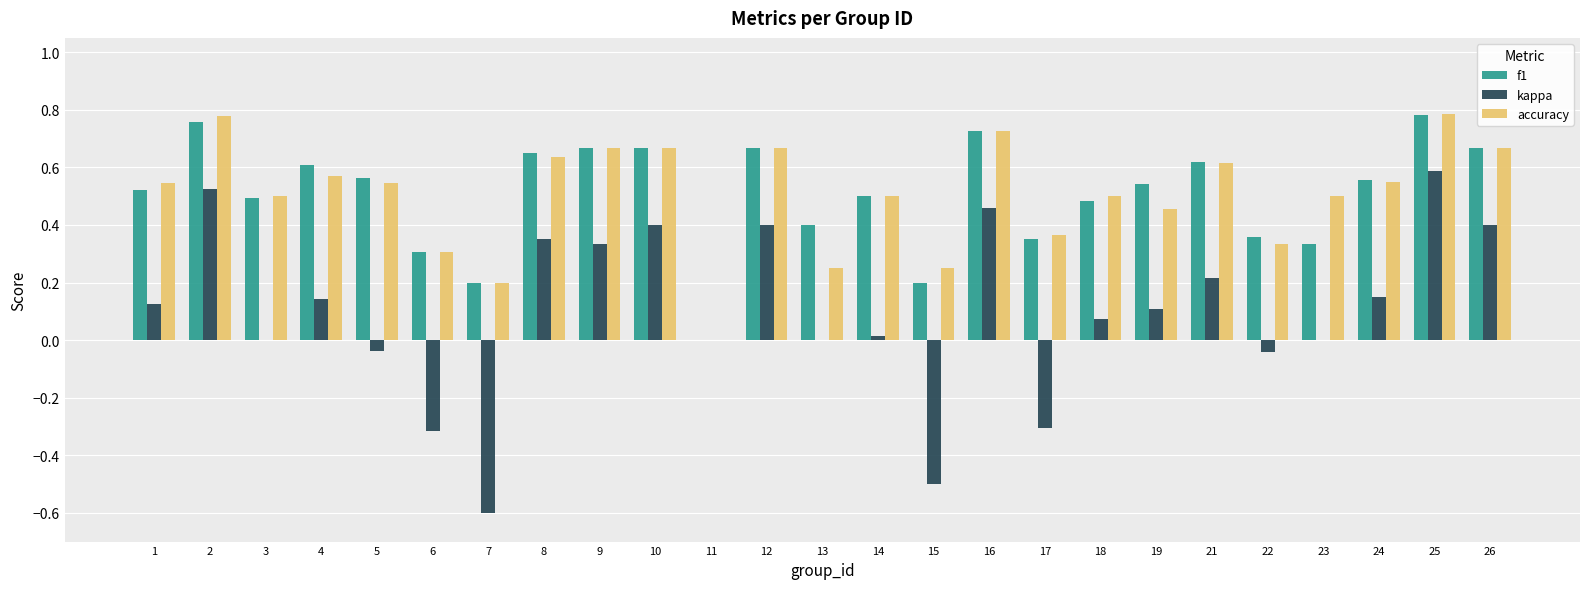

How many accuracy values are between 0 and 1?

25